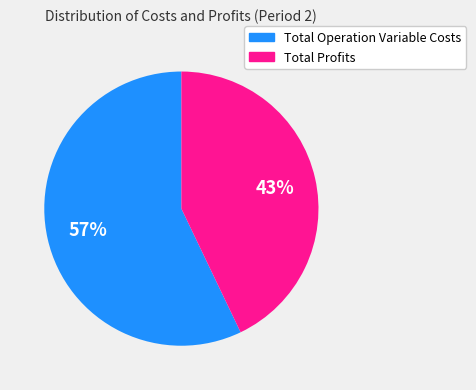

How many segments does this pie chart have?

2